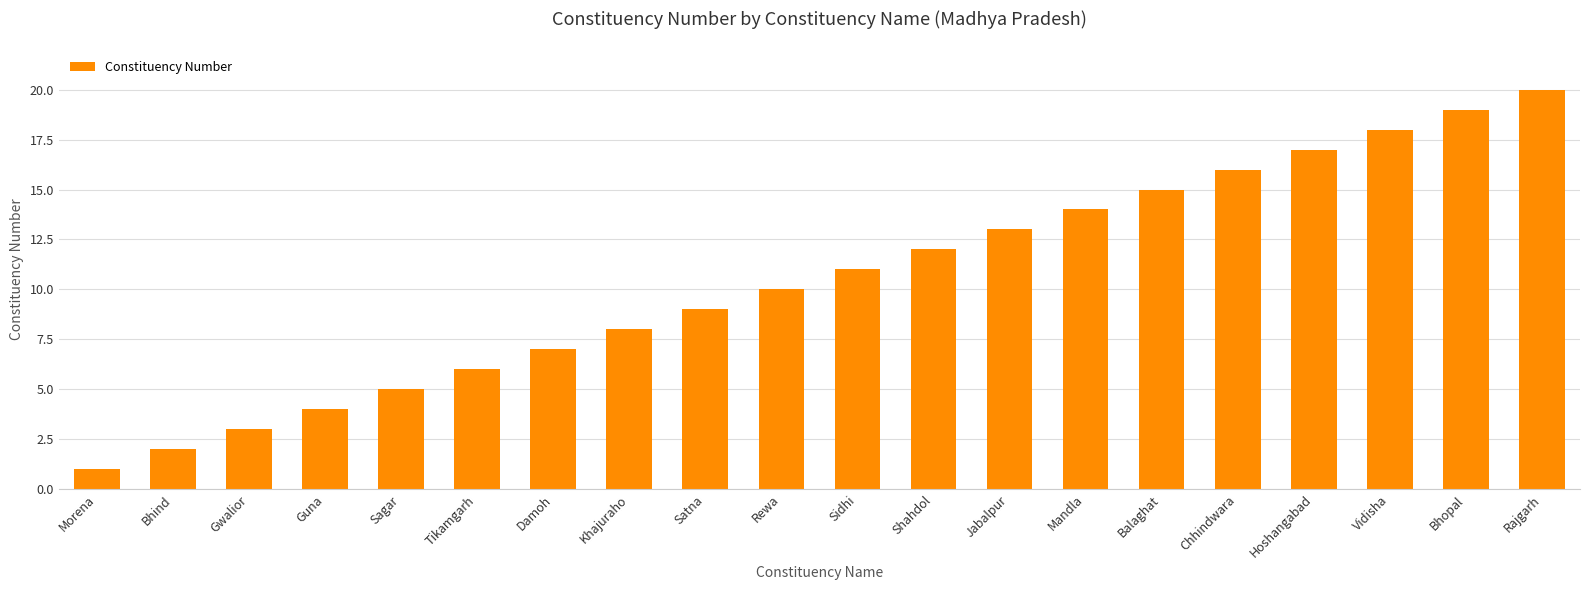

Reading left to right, list all the values displayed in this chart.

Morena=1	Bhind=2	Gwalior=3	Guna=4	Sagar=5	Tikamgarh=6	Damoh=7	Khajuraho=8	Satna=9	Rewa=10	Sidhi=11	Shahdol=12	Jabalpur=13	Mandla=14	Balaghat=15	Chhindwara=16	Hoshangabad=17	Vidisha=18	Bhopal=19	Rajgarh=20